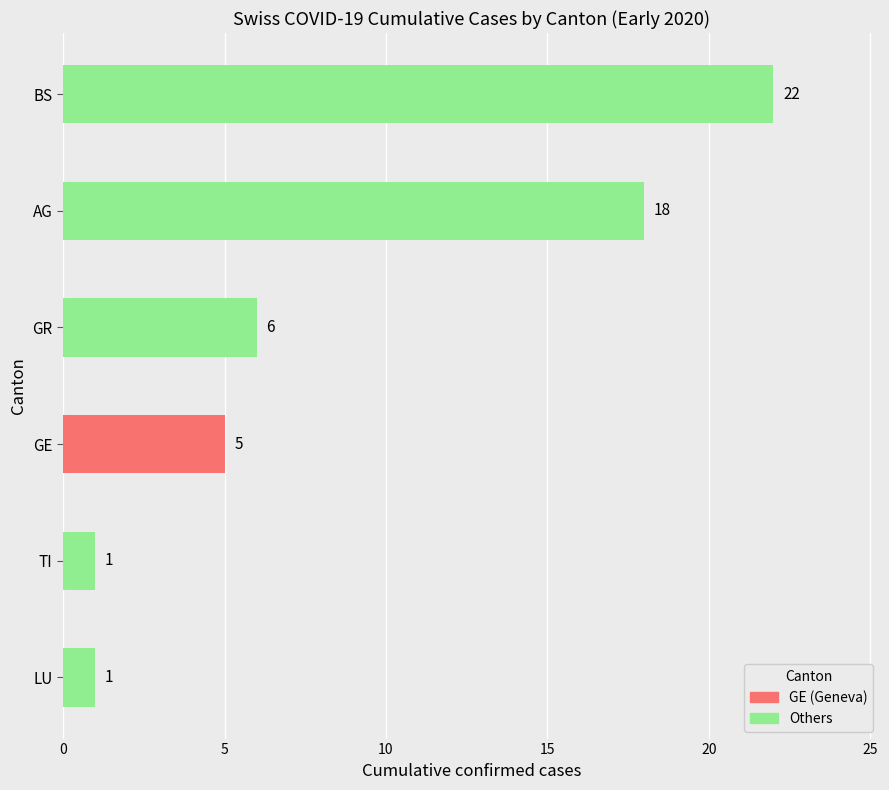

How many values are between 1 and 18?

5